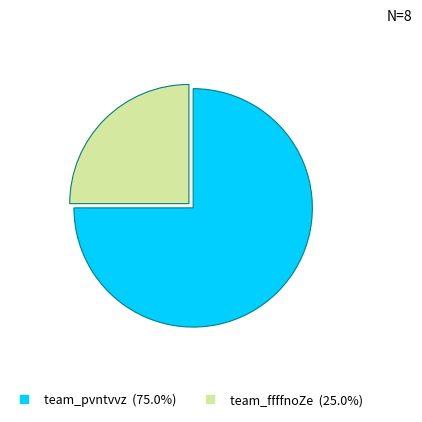

Approximately how many times larger is the value at team_pvntvvz compared to team_ffffnoZe?

3.0